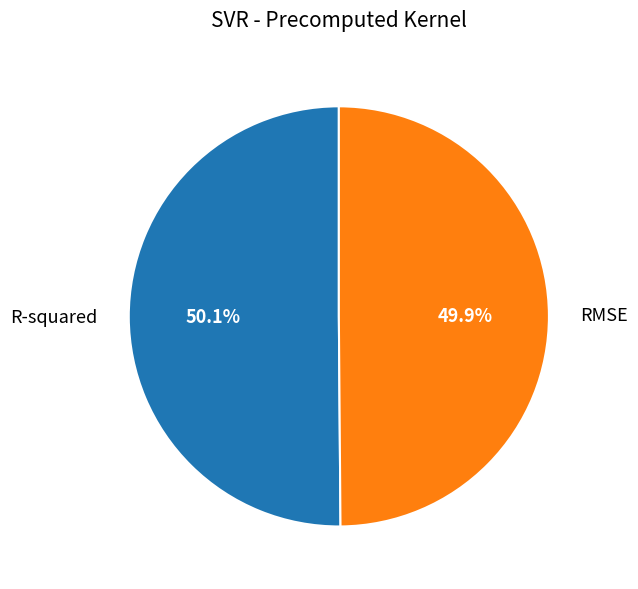

Do R-squared and RMSE together represent more than half of the pie?

Yes